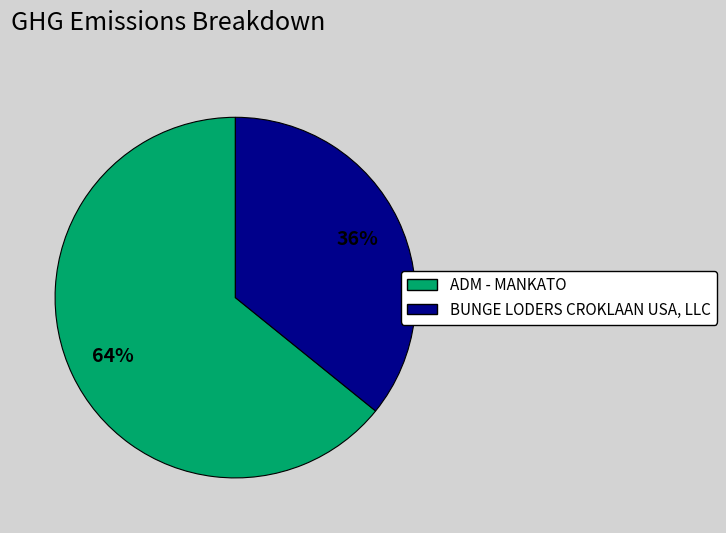

Rank the categories by value from lowest to highest.

BUNGE LODERS CROKLAAN USA, LLC, ADM - MANKATO